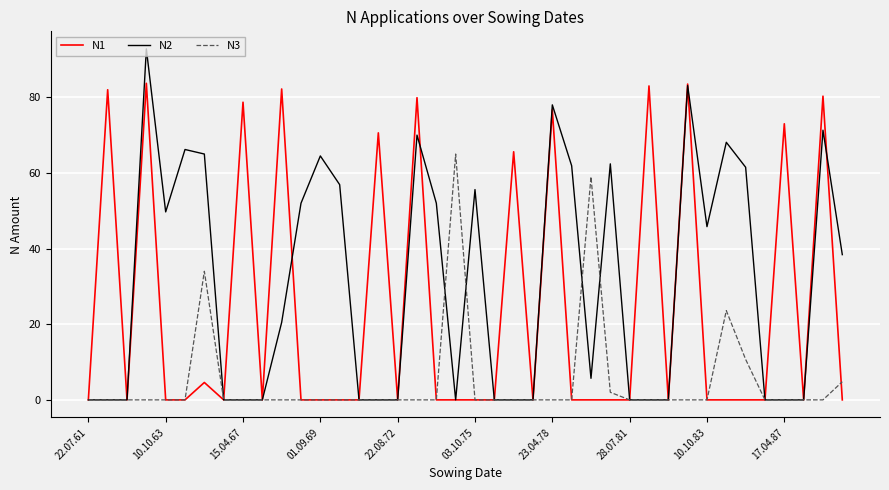

What is the sum of all N2 values?

1221.4